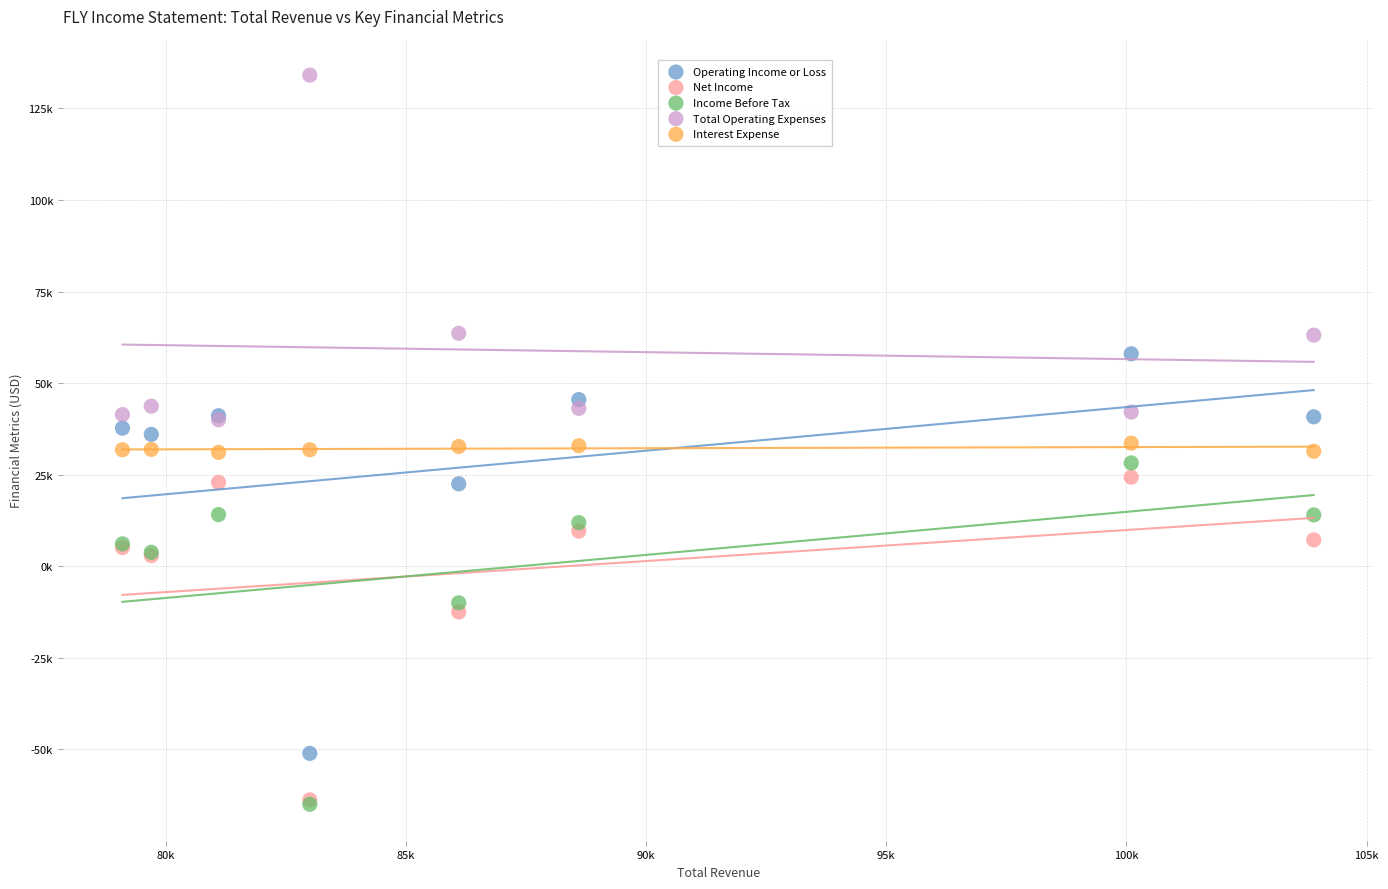

What are all the series names shown in the legend?

Operating Income or Loss, Net Income, Income Before Tax, Total Operating Expenses, Interest Expense